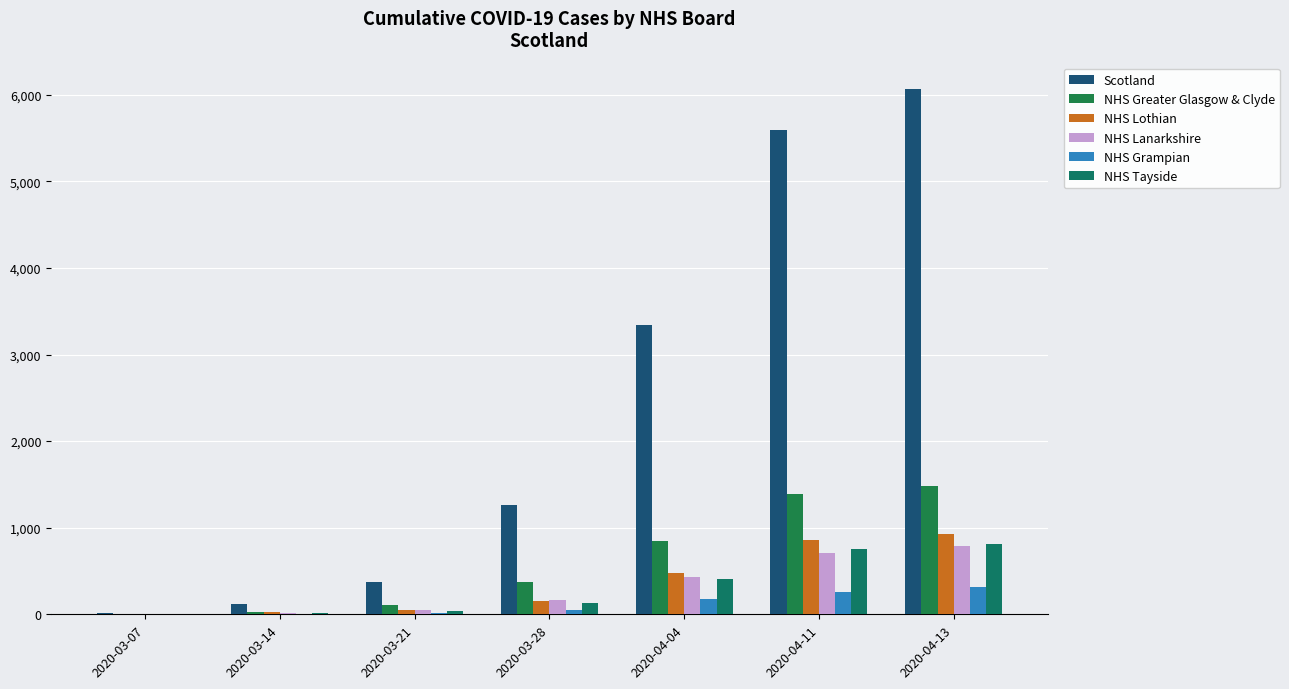

What is the difference between the highest and lowest values at 2020-04-11?

5329